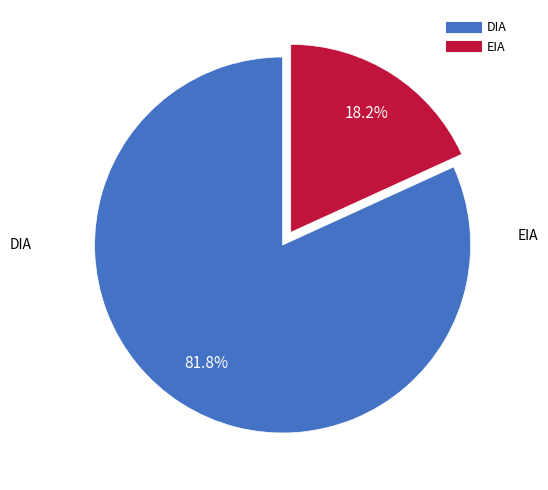

Which category accounts for the majority?

DIA